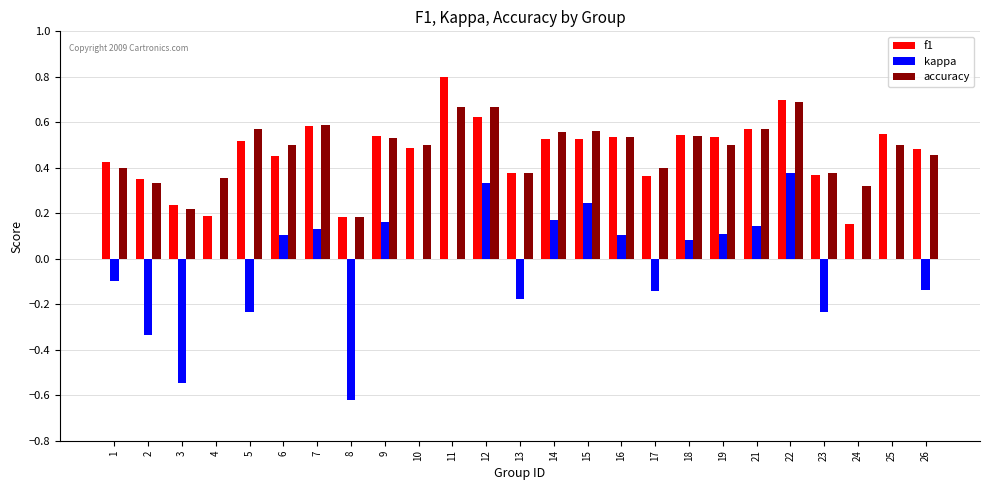

At which category is the sum across all series the highest?

22